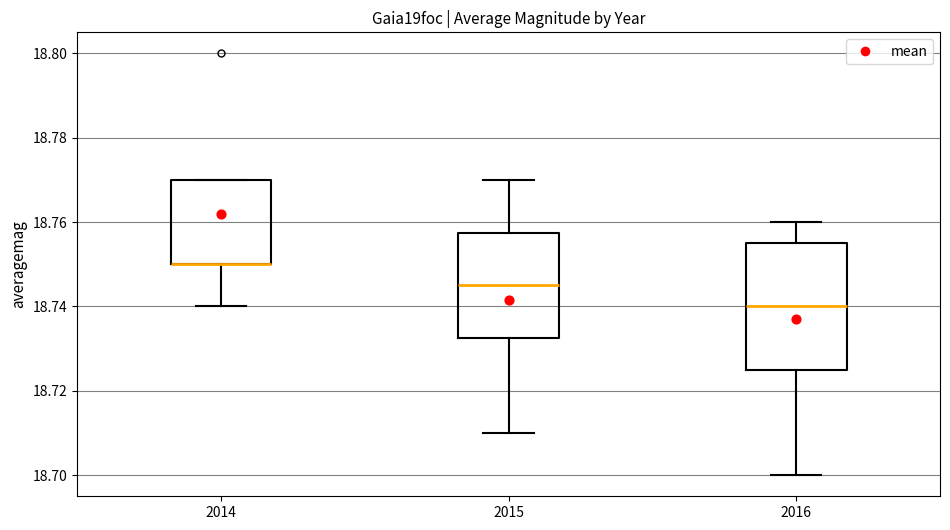

Where is the lower edge of the box at x = 2014 on the y-axis? The values are not printed on the chart, so give them approximately, as read against the axis.

18.750